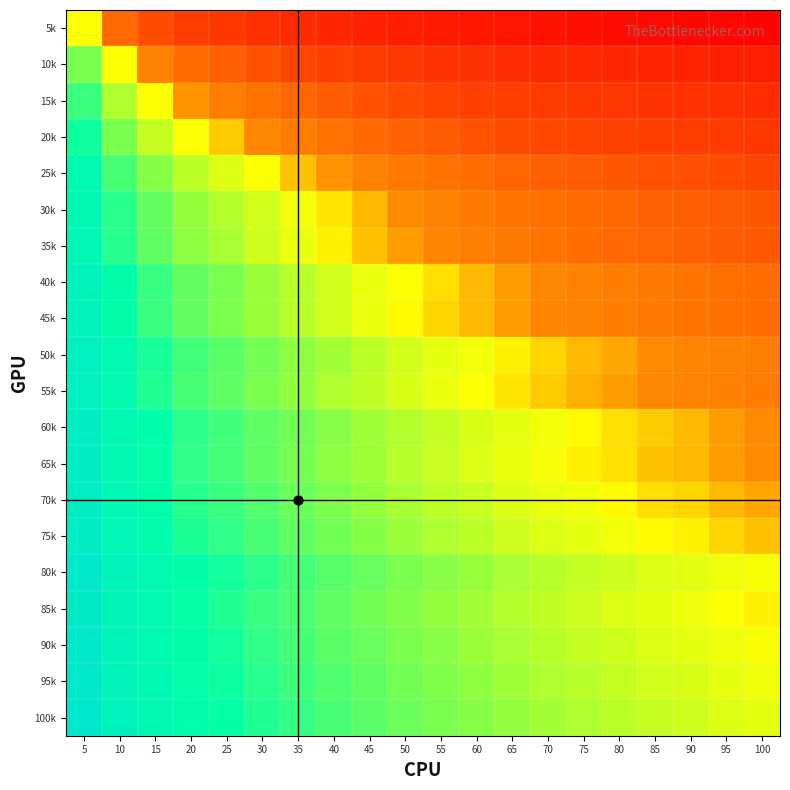

Reading left to right, extract all data points from this chart.

5k: 5=0.0	10=-0.7	15=-1.1	20=-1.4	25=-1.5	30=-1.7	35=-1.8	40=-2.0	45=-2.1	50=-2.2	55=-2.3	60=-2.4	65=-2.5	70=-2.5	75=-2.6	80=-2.7	85=-2.7	90=-2.8	95=-2.8	100=-2.9
10k: 5=0.7	10=0.0	15=-0.4	20=-0.7	25=-0.8	30=-1.0	35=-1.2	40=-1.3	45=-1.4	50=-1.5	55=-1.6	60=-1.7	65=-1.8	70=-1.8	75=-1.9	80=-2.0	85=-2.0	90=-2.1	95=-2.1	100=-2.2
15k: 5=1.1	10=0.4	15=0.0	20=-0.3	25=-0.4	30=-0.6	35=-0.7	40=-0.9	45=-1.0	50=-1.1	55=-1.2	60=-1.3	65=-1.4	70=-1.4	75=-1.5	80=-1.6	85=-1.6	90=-1.7	95=-1.7	100=-1.8
20k: 5=1.4	10=0.7	15=0.3	20=0.0	25=-0.1	30=-0.3	35=-0.5	40=-0.6	45=-0.7	50=-0.8	55=-0.9	60=-1.0	65=-1.1	70=-1.1	75=-1.2	80=-1.3	85=-1.3	90=-1.4	95=-1.4	100=-1.5
25k: 5=1.7	10=1.0	15=0.6	20=0.3	25=0.2	30=0.0	35=-0.1	40=-0.3	45=-0.4	50=-0.5	55=-0.6	60=-0.7	65=-0.8	70=-0.8	75=-0.9	80=-1.0	85=-1.0	90=-1.1	95=-1.1	100=-1.2
30k: 5=1.9	10=1.2	15=0.8	20=0.5	25=0.4	30=0.2	35=0.1	40=-0.1	45=-0.2	50=-0.3	55=-0.4	60=-0.5	65=-0.5	70=-0.6	75=-0.7	80=-0.7	85=-0.8	90=-0.8	95=-0.9	100=-1.0
35k: 5=2.0	10=1.3	15=0.9	20=0.6	25=0.4	30=0.2	35=0.1	40=-0.0	45=-0.1	50=-0.3	55=-0.3	60=-0.4	65=-0.5	70=-0.6	75=-0.6	80=-0.7	85=-0.8	90=-0.8	95=-0.9	100=-0.9
40k: 5=2.2	10=1.5	15=1.1	20=0.8	25=0.7	30=0.5	35=0.4	40=0.2	45=0.1	50=0.0	55=-0.1	60=-0.2	65=-0.2	70=-0.3	75=-0.4	80=-0.4	85=-0.5	90=-0.5	95=-0.6	100=-0.7
45k: 5=2.2	10=1.5	15=1.1	20=0.8	25=0.7	30=0.5	35=0.4	40=0.2	45=0.1	50=-0.0	55=-0.1	60=-0.2	65=-0.3	70=-0.3	75=-0.4	80=-0.5	85=-0.5	90=-0.6	95=-0.6	100=-0.7
50k: 5=2.4	10=1.8	15=1.3	20=1.1	25=0.9	30=0.7	35=0.6	40=0.4	45=0.3	50=0.2	55=0.1	60=0.0	65=-0.0	70=-0.1	75=-0.2	80=-0.2	85=-0.3	90=-0.3	95=-0.4	100=-0.4
55k: 5=2.4	10=1.7	15=1.3	20=1.0	25=0.9	30=0.7	35=0.6	40=0.4	45=0.3	50=0.2	55=0.1	60=0.0	65=-0.1	70=-0.1	75=-0.2	80=-0.3	85=-0.3	90=-0.4	95=-0.4	100=-0.5
60k: 5=2.6	10=1.9	15=1.5	20=1.2	25=1.1	30=0.9	35=0.7	40=0.6	45=0.5	50=0.4	55=0.3	60=0.2	65=0.1	70=0.0	75=-0.0	80=-0.1	85=-0.1	90=-0.2	95=-0.2	100=-0.3
65k: 5=2.6	10=1.9	15=1.5	20=1.2	25=1.0	30=0.9	35=0.7	40=0.6	45=0.5	50=0.4	55=0.3	60=0.2	65=0.1	70=0.0	75=-0.0	80=-0.1	85=-0.1	90=-0.2	95=-0.2	100=-0.3
70k: 5=2.6	10=2.0	15=1.5	20=1.3	25=1.1	30=0.9	35=0.8	40=0.7	45=0.5	50=0.4	55=0.3	60=0.3	65=0.2	70=0.1	75=0.0	80=-0.0	85=-0.1	90=-0.1	95=-0.2	100=-0.2
75k: 5=2.7	10=2.0	15=1.6	20=1.3	25=1.2	30=1.0	35=0.9	40=0.7	45=0.6	50=0.5	55=0.4	60=0.3	65=0.3	70=0.2	75=0.1	80=0.1	85=-0.0	90=-0.0	95=-0.1	100=-0.2
80k: 5=2.9	10=2.2	15=1.8	20=1.5	25=1.4	30=1.2	35=1.1	40=0.9	45=0.8	50=0.7	55=0.6	60=0.5	65=0.4	70=0.4	75=0.3	80=0.2	85=0.2	90=0.1	95=0.1	100=0.0
85k: 5=2.8	10=2.1	15=1.7	20=1.5	25=1.3	30=1.1	35=1.0	40=0.9	45=0.7	50=0.6	55=0.5	60=0.5	65=0.4	70=0.3	75=0.2	80=0.2	85=0.1	90=0.1	95=0.0	100=-0.0
90k: 5=2.9	10=2.2	15=1.8	20=1.5	25=1.4	30=1.2	35=1.0	40=0.9	45=0.8	50=0.7	55=0.6	60=0.5	65=0.4	70=0.4	75=0.3	80=0.2	85=0.2	90=0.1	95=0.1	100=0.0
95k: 5=2.9	10=2.3	15=1.9	20=1.6	25=1.4	30=1.2	35=1.1	40=1.0	45=0.9	50=0.7	55=0.7	60=0.6	65=0.5	70=0.4	75=0.4	80=0.3	85=0.2	90=0.2	95=0.1	100=0.1
100k: 5=3.0	10=2.3	15=1.9	20=1.6	25=1.5	30=1.3	35=1.2	40=1.0	45=0.9	50=0.8	55=0.7	60=0.6	65=0.5	70=0.5	75=0.4	80=0.3	85=0.3	90=0.2	95=0.2	100=0.1